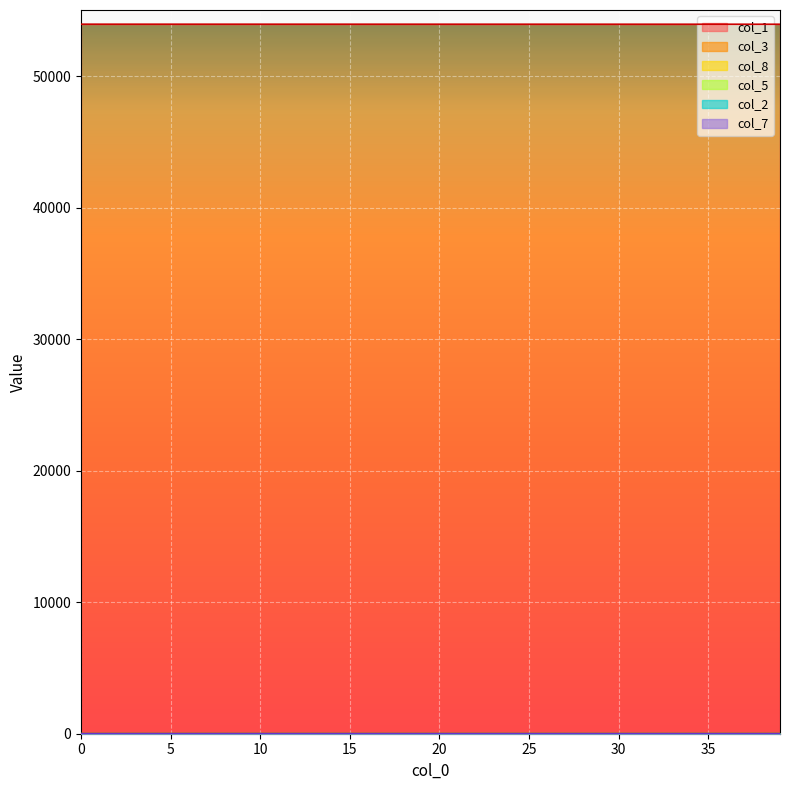

True or false: col_3 and col_8 cross at least once.

True